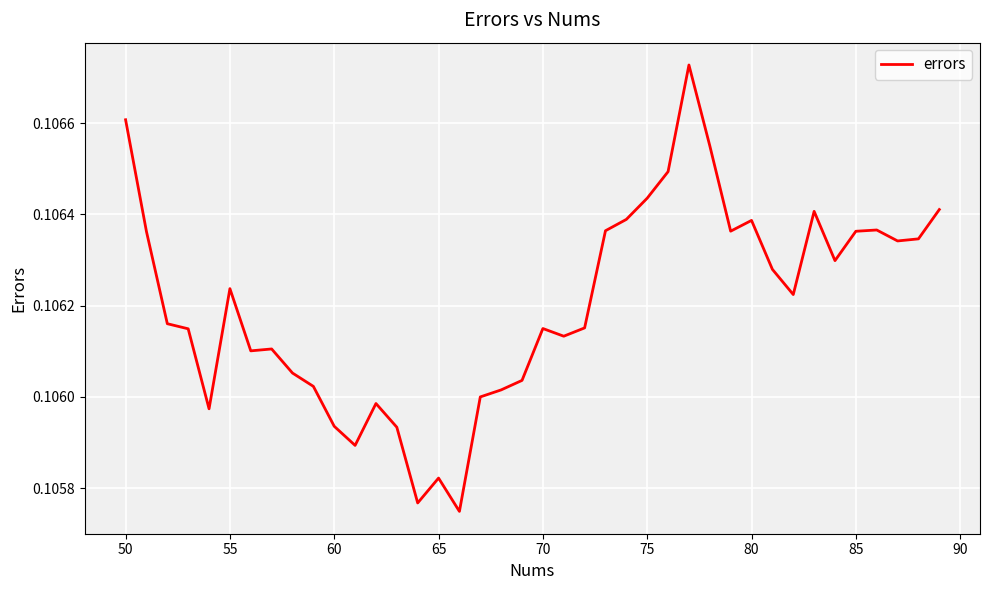

Is it true that the value at 75 is 0.0?

False